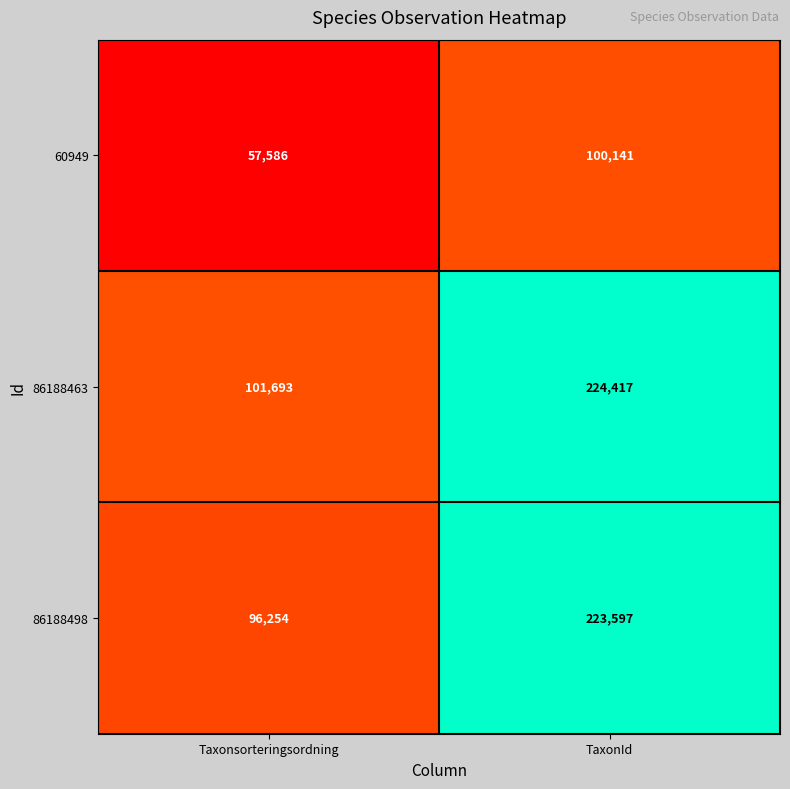

Count the number of categories in the chart.

2